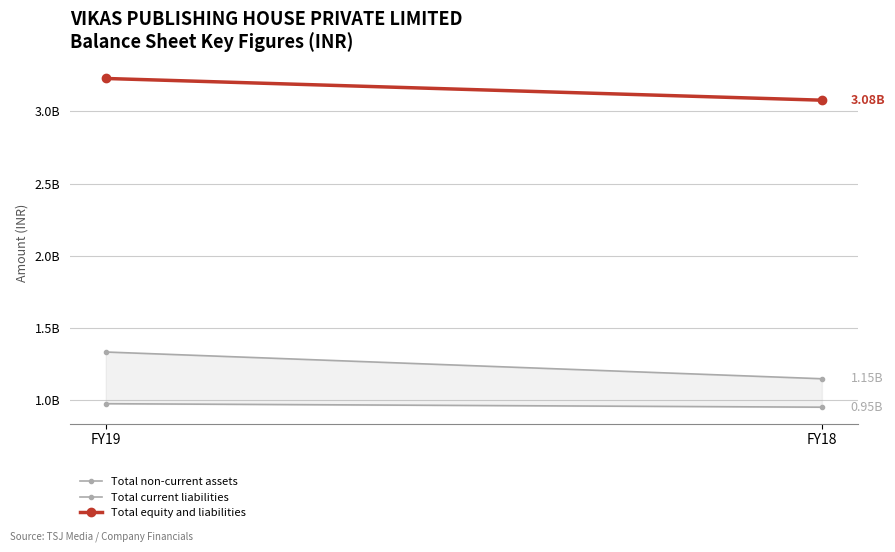

What is the spread (max minus min) of values at FY18?

2123390000